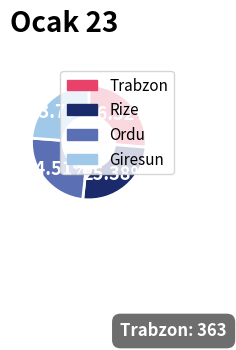

How many segments does this pie chart have?

4